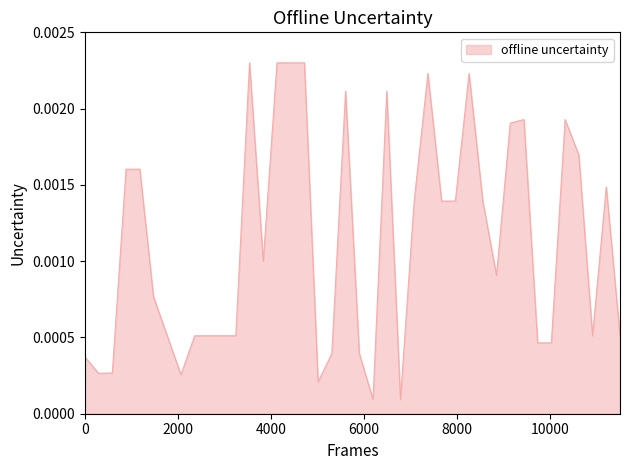

How many lines are shown in the chart?

1